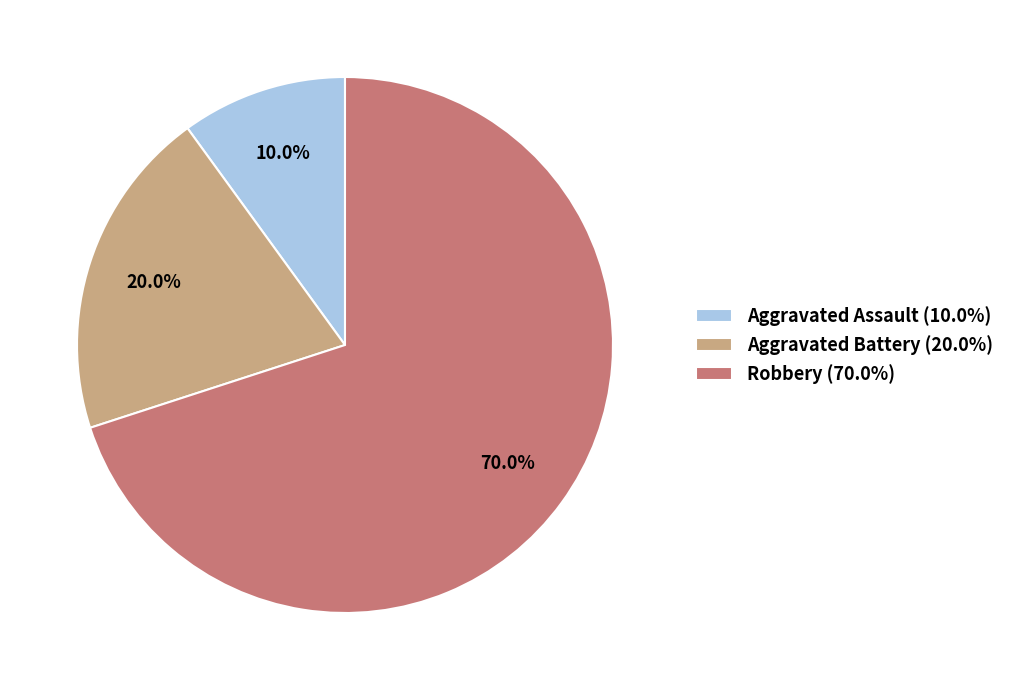

Is there a majority slice in this chart?

Yes